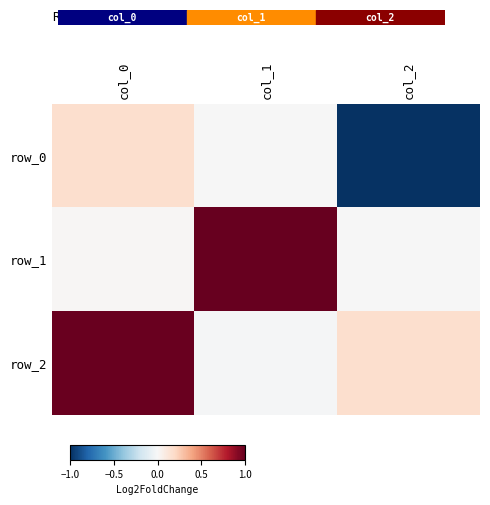

At how many categories does at least one series exceed 0?

3